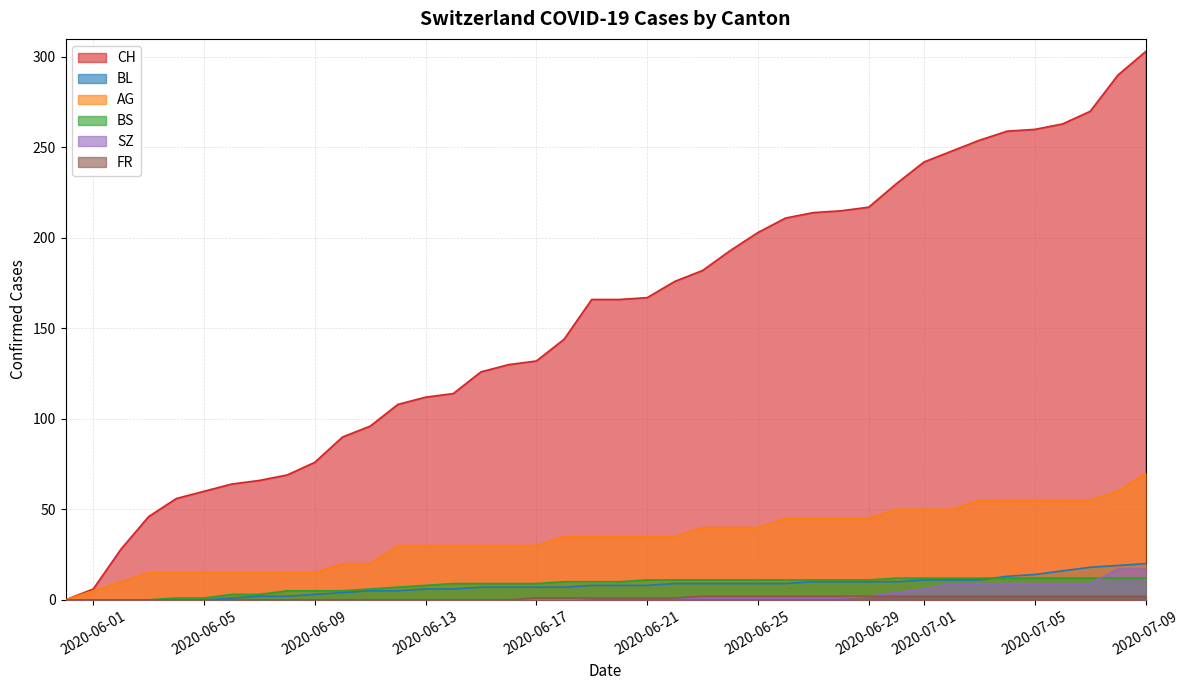

The value of BL at 2020-06-24 is 9. True or false?

True